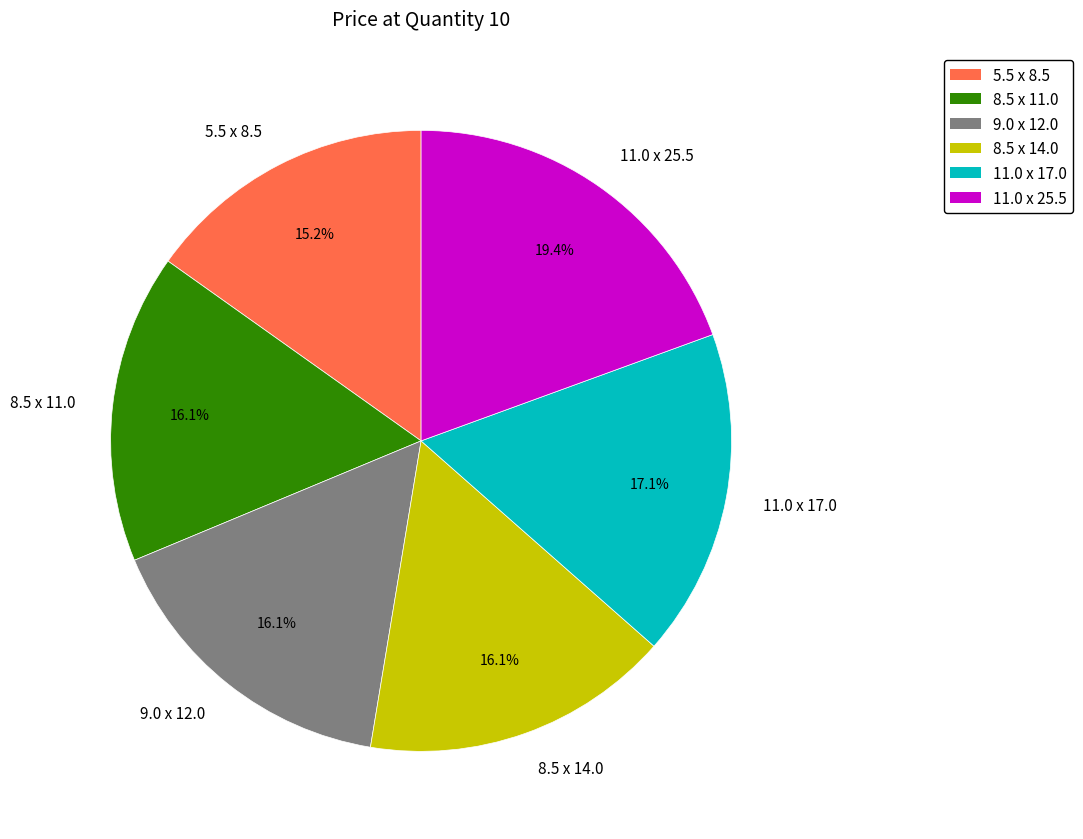

To the nearest percent, what percentage of the pie is 11.0 x 17.0?

17%